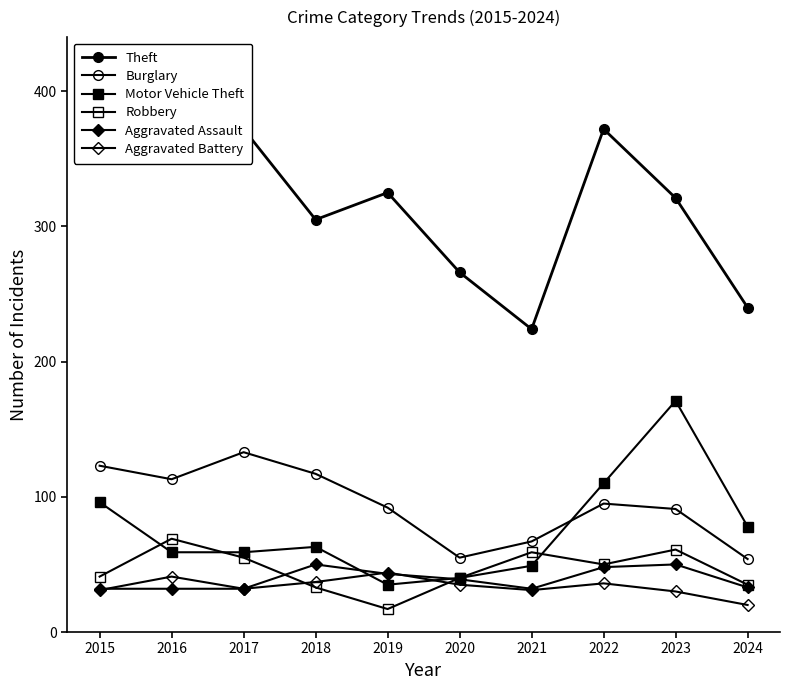

Between 2024 and 2016, which is larger?

2016